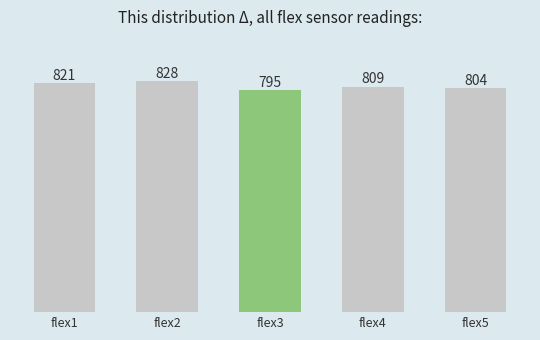

What is the sum of all values?

4057